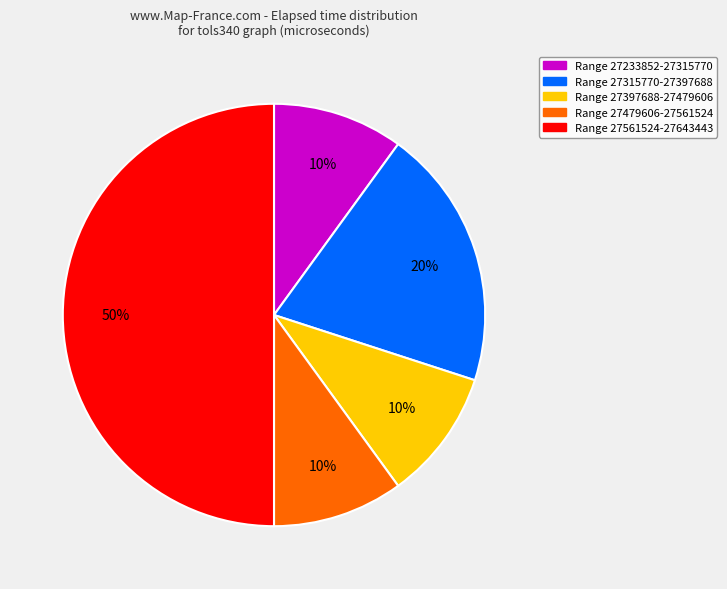

To the nearest percent, what is the difference between the largest and smallest slice percentages?

40%